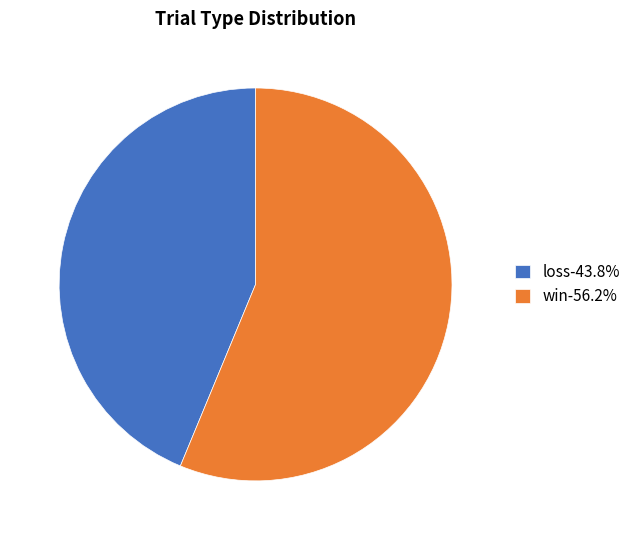

Does any single category account for the majority?

Yes